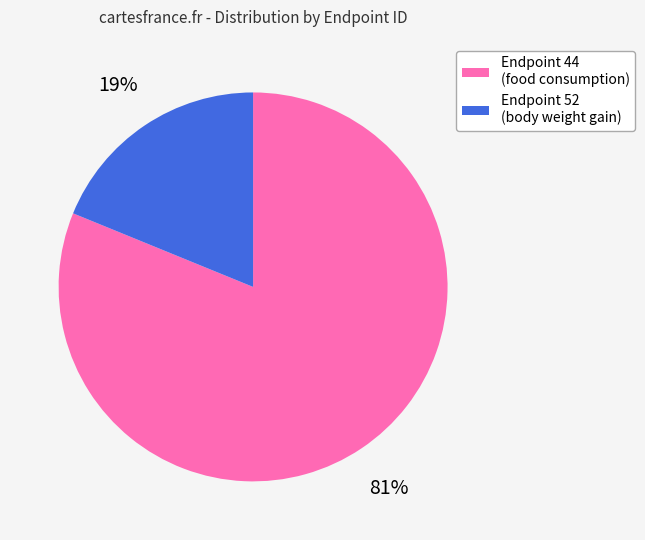

Which category has the biggest portion of the pie?

Endpoint 44 (food consumption)